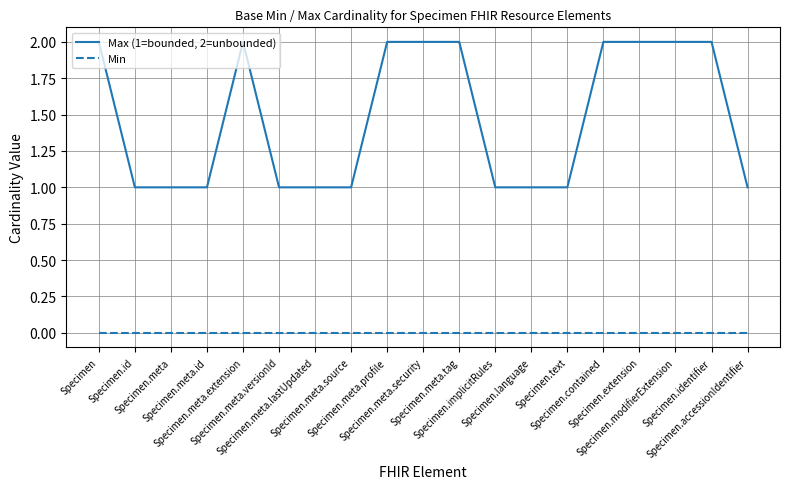

Which series has the largest total across all categories?

Max (1=bounded, 2=unbounded)